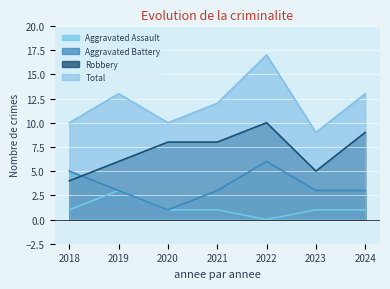

How many lines are shown in the chart?

4